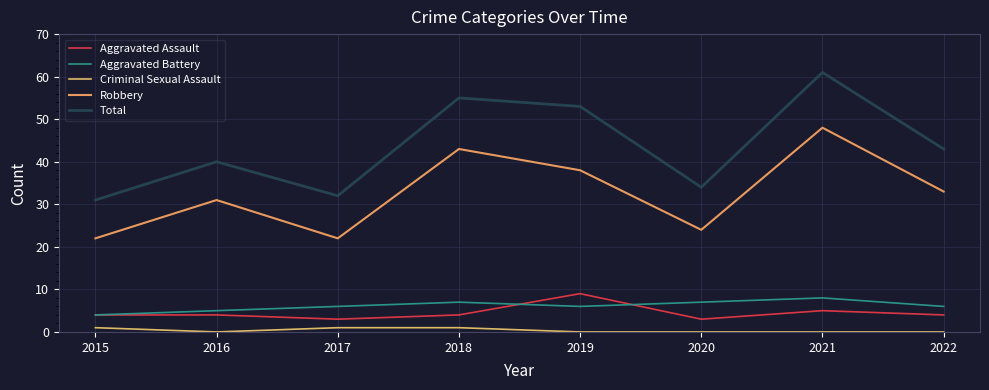

Which label corresponds to the smallest value in the chart?

2016